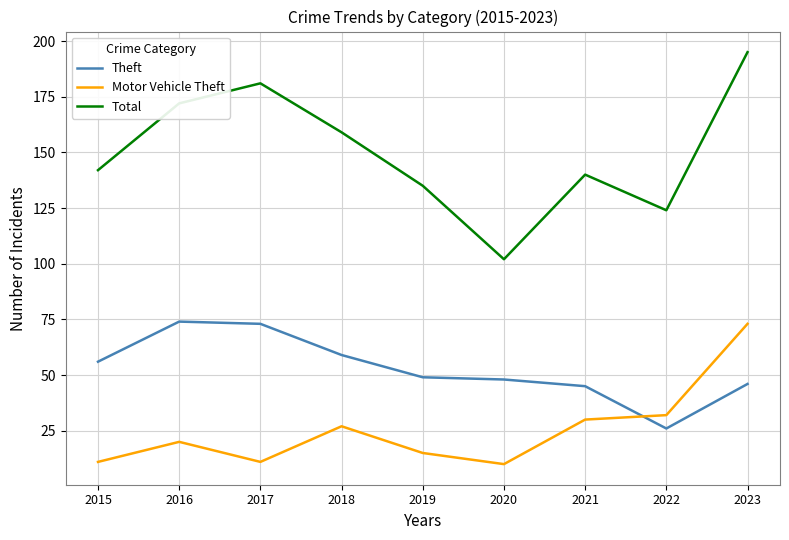

Which category has the highest value across all series?

2023